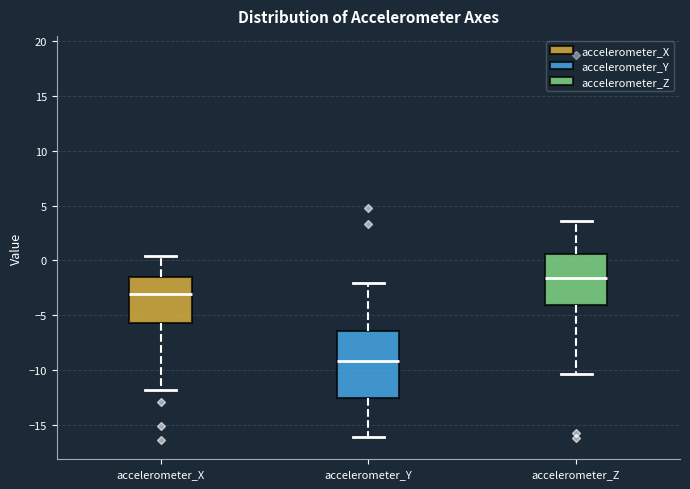

Reading left to right, transcribe this box plot: for each box, give where its median line is, the range the box spans, and where its two whiskers end, as read against the y-axis. The values are not printed on the chart, so give them approximately, as read against the axis.

accelerometer_X: median -3.0, box -5.5 to -1.5, whiskers -12.0 to 0.5
accelerometer_Y: median -9.0, box -12.5 to -6.5, whiskers -16.0 to -2.0
accelerometer_Z: median -1.5, box -4.0 to 0.5, whiskers -10.5 to 3.5